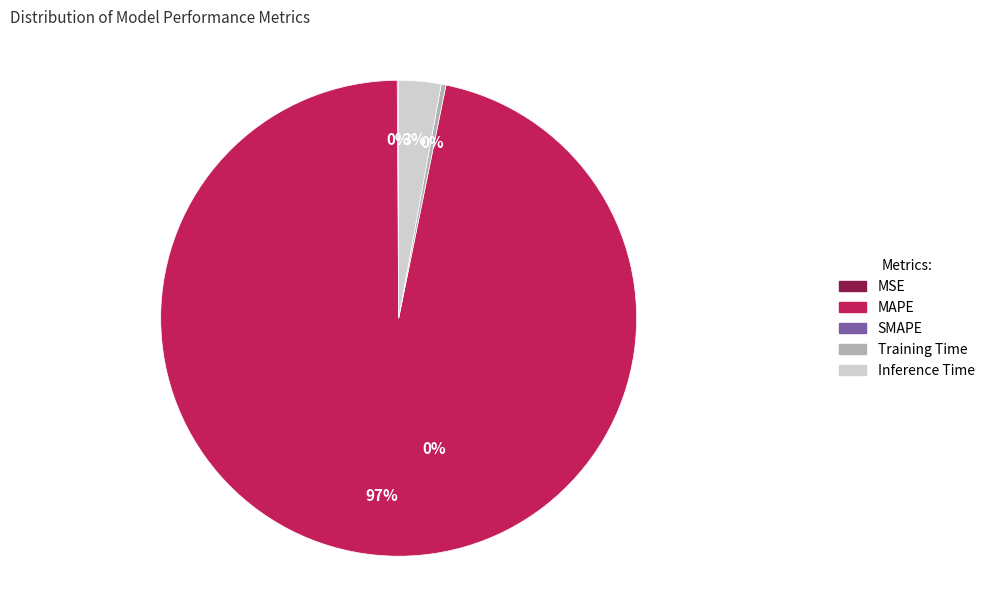

Which category has the smallest portion of the pie?

SMAPE